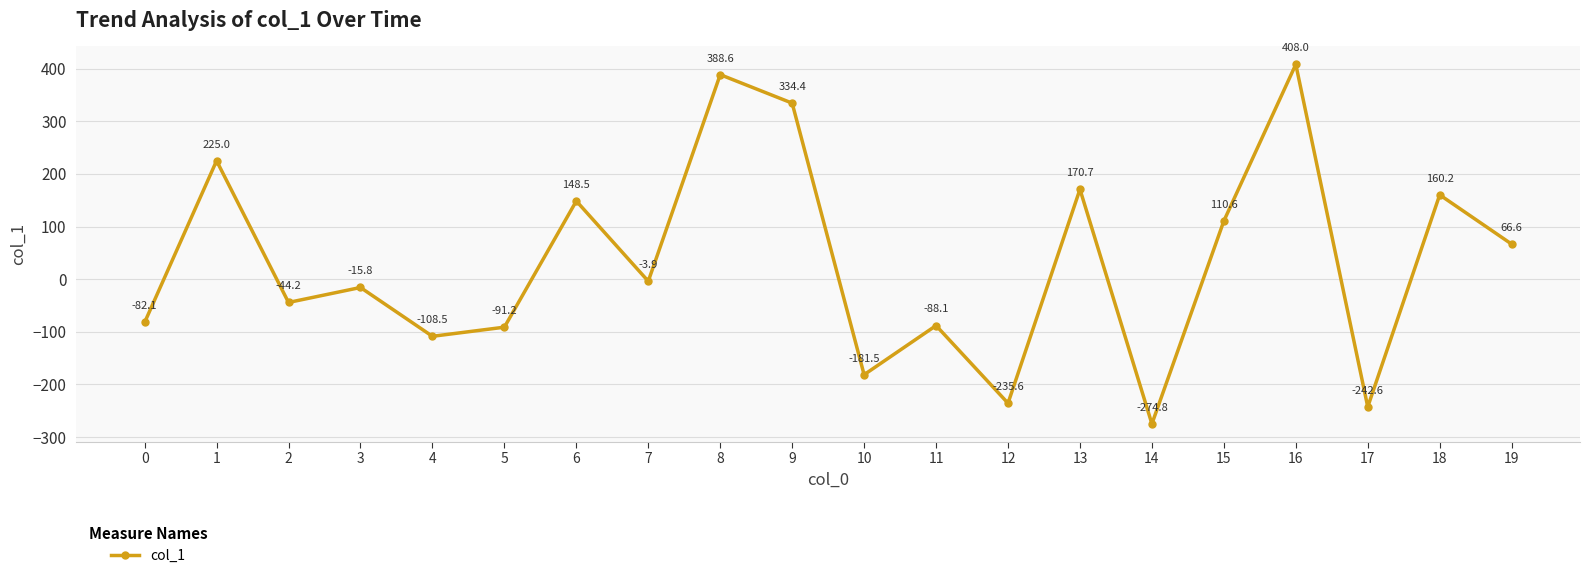

How many values exceed -3?

9